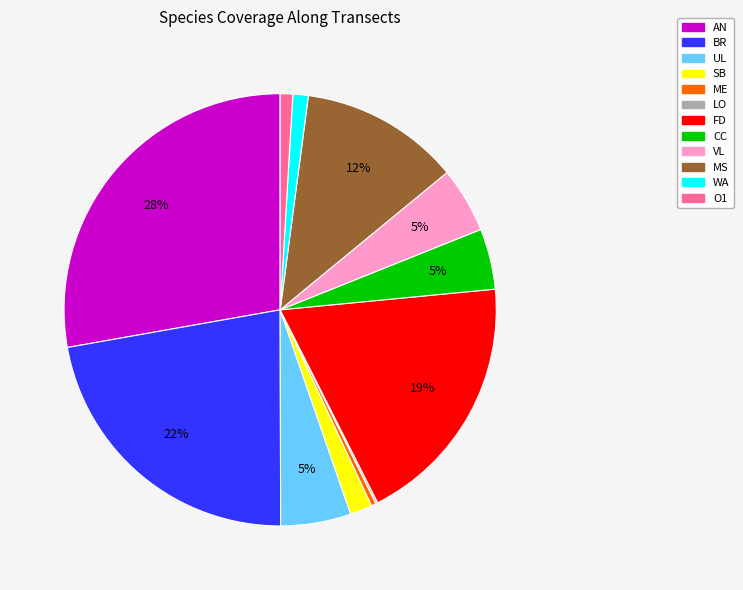

To the nearest percent, what is the combined percentage of BR and WA?

23%